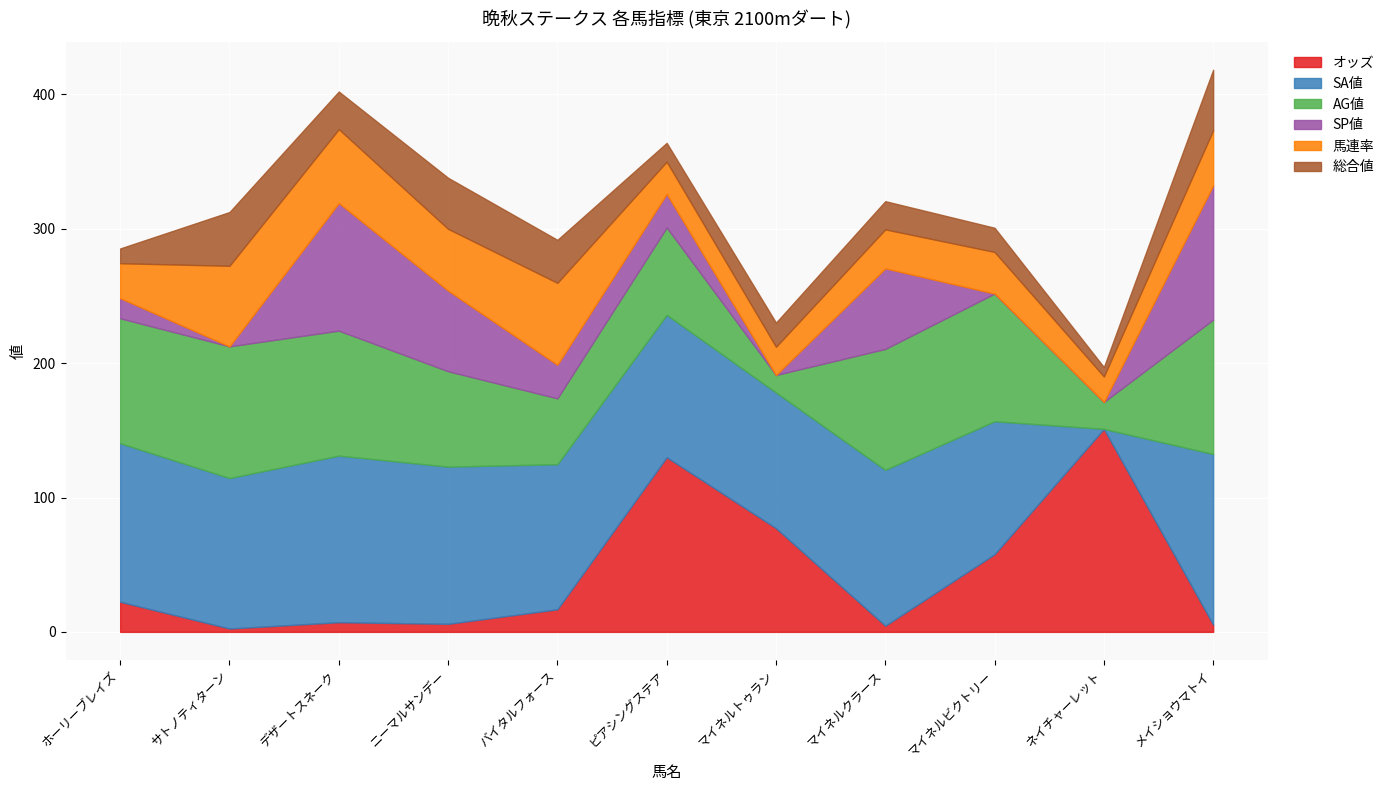

What is the sum of the AG値 values at デザートスネーク and バイタルフォース?

142.0